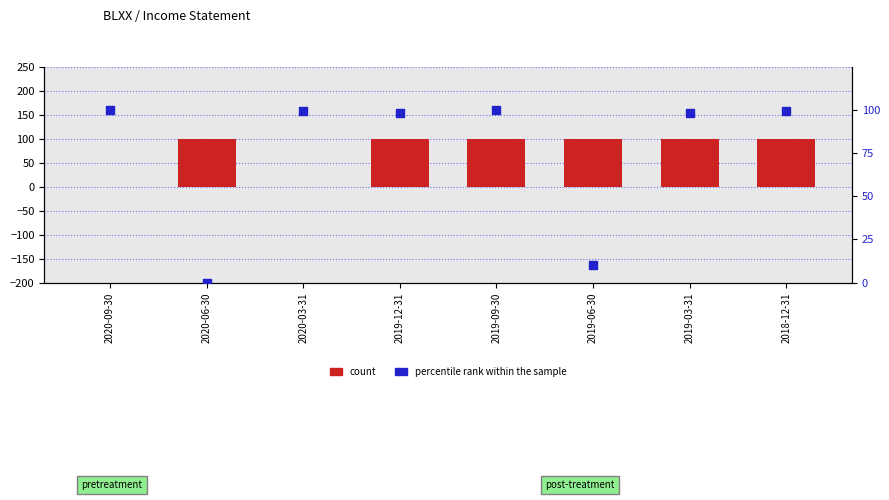

What are all the series names shown in the legend?

count, percentile rank within the sample